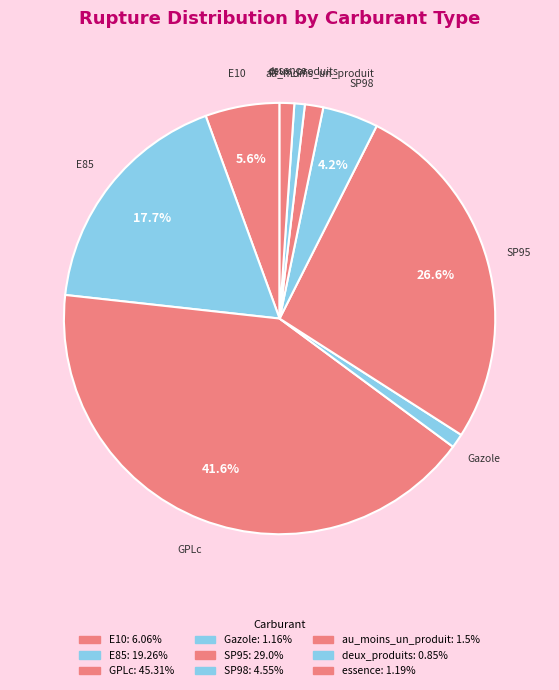

To the nearest percent, what percentage of the pie is SP95?

27%